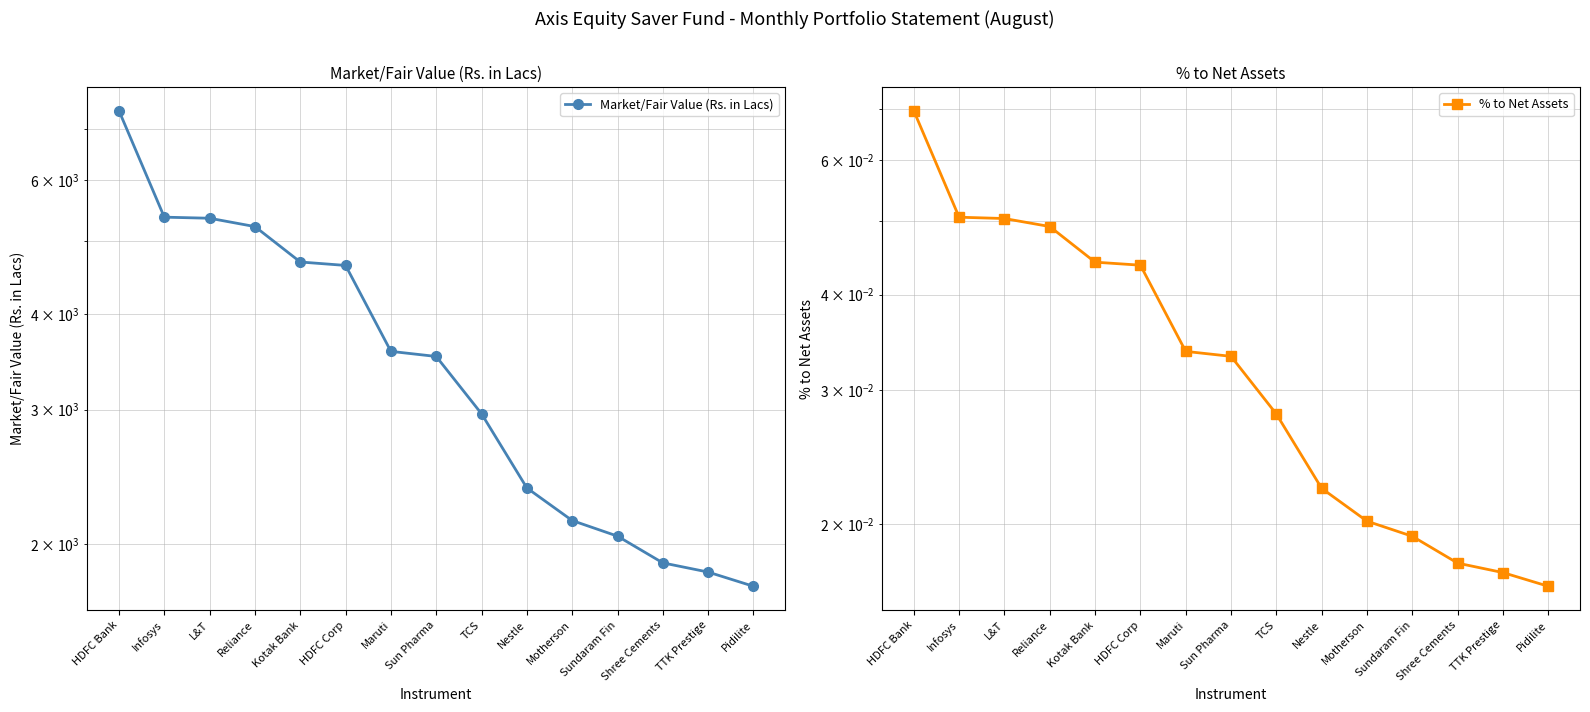

The Market/Fair Value (Rs. in Lacs) series shows 3970.7 at TCS. True or false?

False